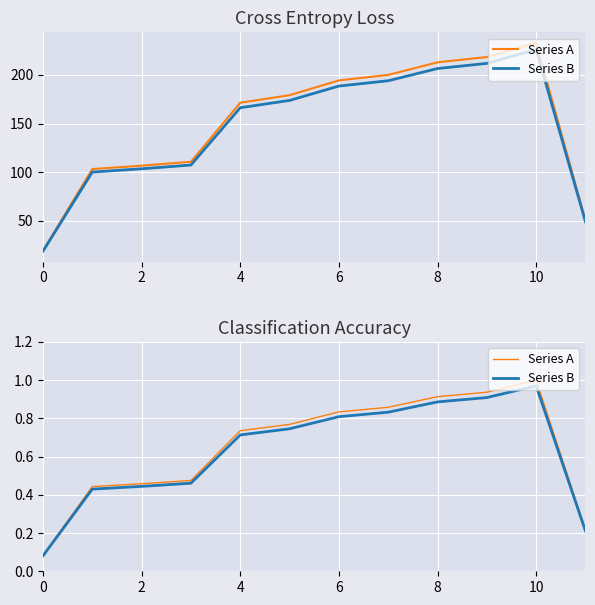

Reading left to right, extract all data points from this chart.

Series A: 0.1	0.4	0.5	0.5	0.7	0.8	0.8	0.9	0.9	0.9	1.0	0.2
Series B: 0.1	0.4	0.4	0.5	0.7	0.7	0.8	0.8	0.9	0.9	1.0	0.2